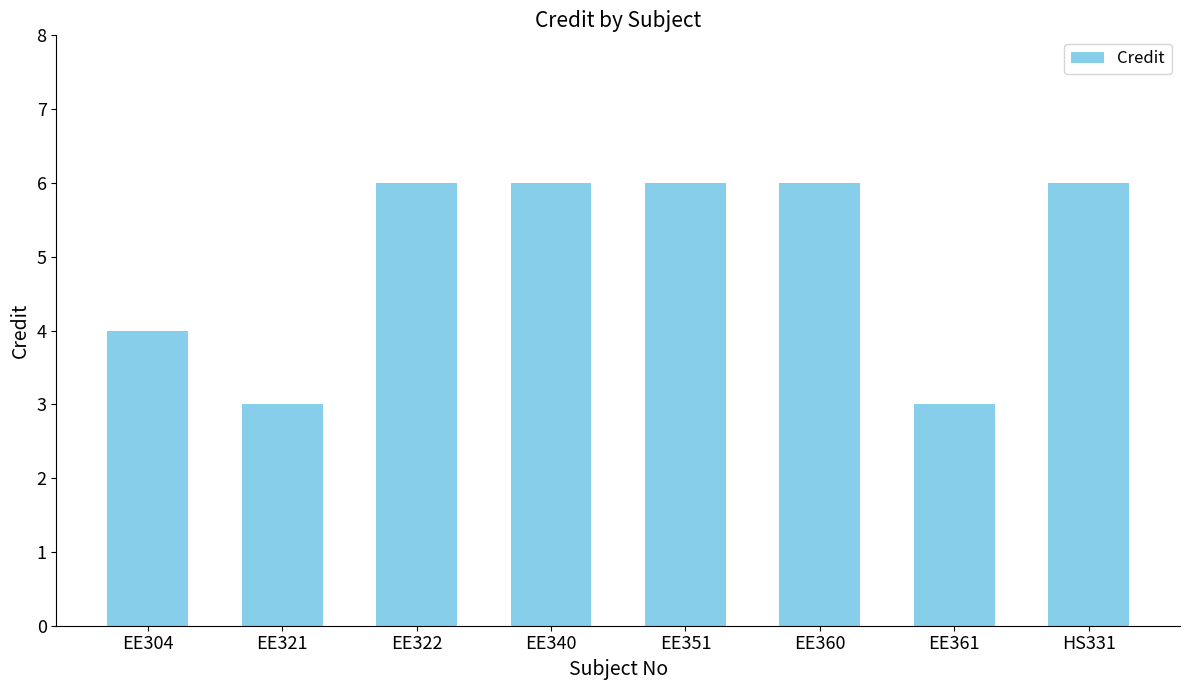

Reading left to right, what are all the values shown in this chart?

4	3	6	6	6	6	3	6